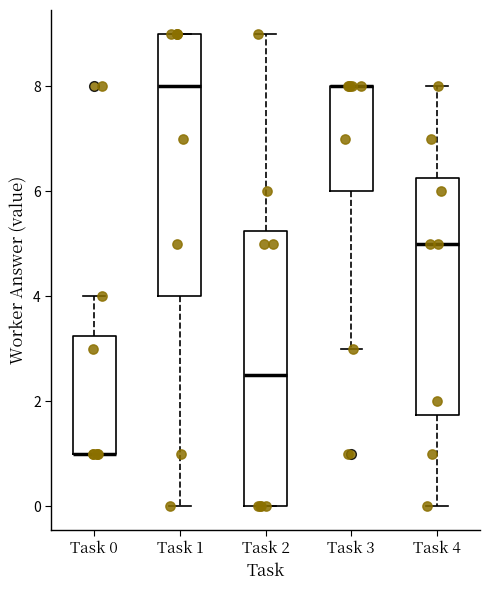

Reading left to right, transcribe this box plot: for each box, give where its median line is, the range the box spans, and where its two whiskers end, as read against the y-axis. The values are not printed on the chart, so give them approximately, as read against the axis.

Task 0: median 1.0 (drawn on the box's lower edge), box 1.0 to 3.2, whiskers 1.0 to 4.0
Task 1: median 8.0, box 4.0 to 9.0, whiskers 0.0 to 9.0
Task 2: median 2.6, box 0.0 to 5.2, whiskers 0.0 to 9.0
Task 3: median 8.0 (drawn on the box's upper edge), box 6.0 to 8.0, whiskers 3.0 to 8.0
Task 4: median 5.0, box 1.8 to 6.2, whiskers 0.0 to 8.0